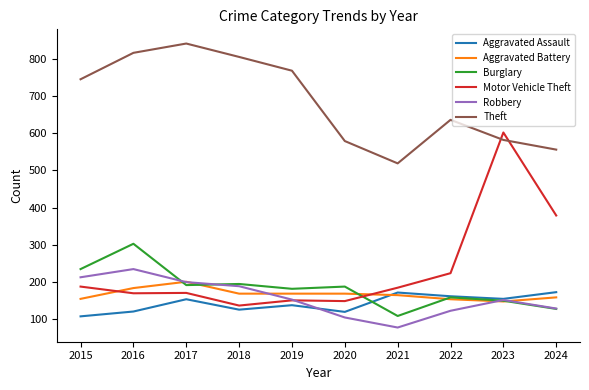

Which series changed the most between 2020 and 2023?

Motor Vehicle Theft